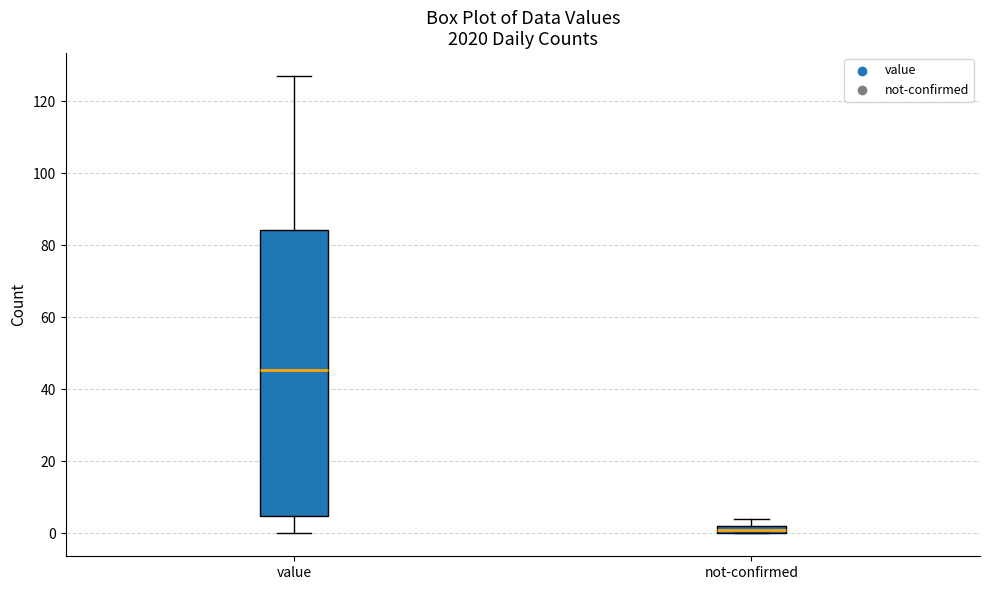

Where does the median line of the box for value sit on the y-axis? The values are not printed on the chart, so give them approximately, as read against the axis.

46